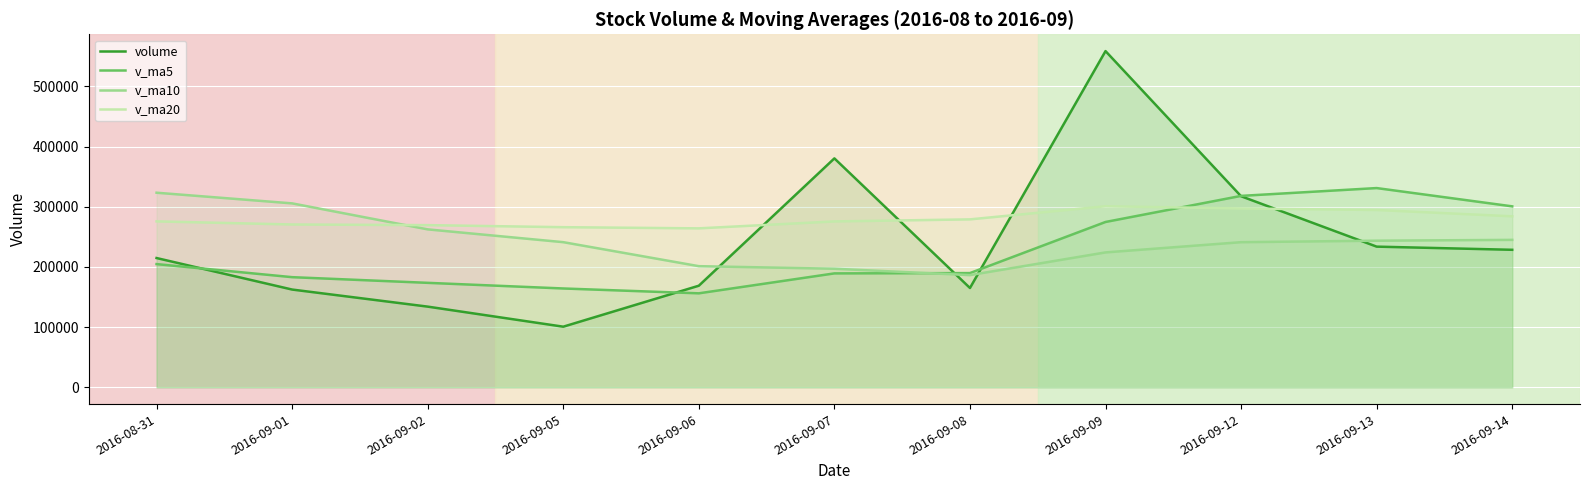

How many intersections are there between volume and v_ma5?

5